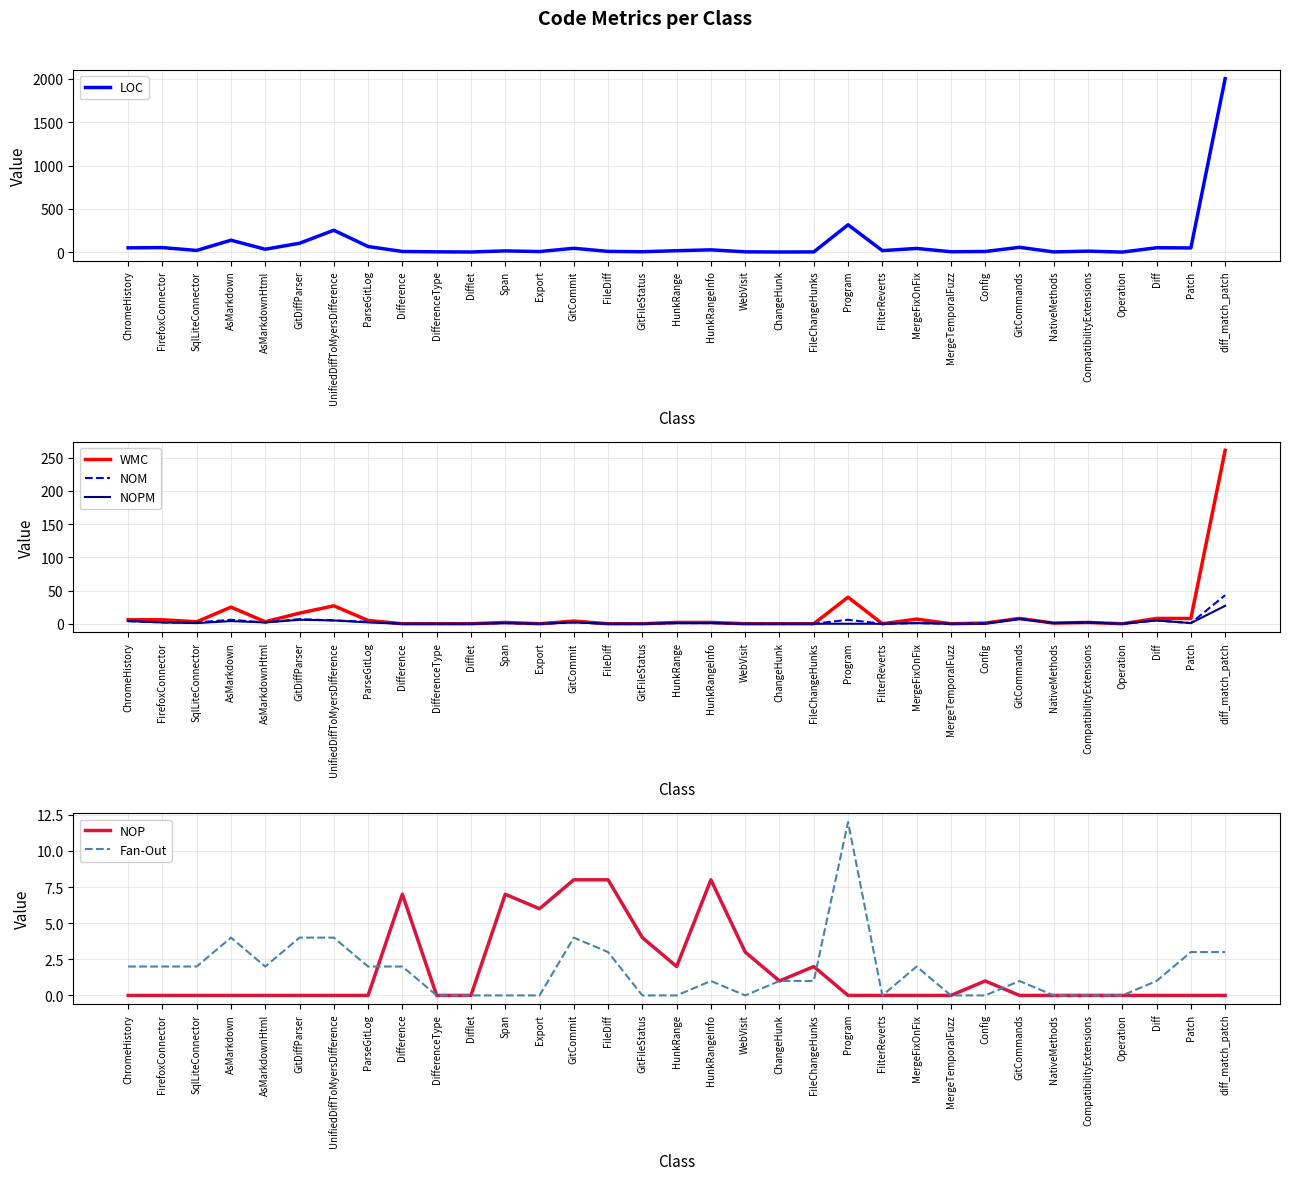

How many positive values does the Fan-Out series have?

20